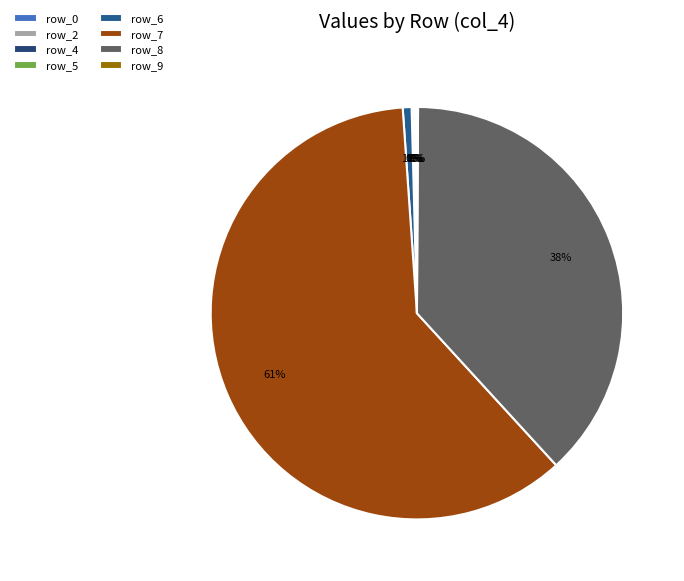

To the nearest percent, what is the difference between the largest and smallest slice percentages?

61%